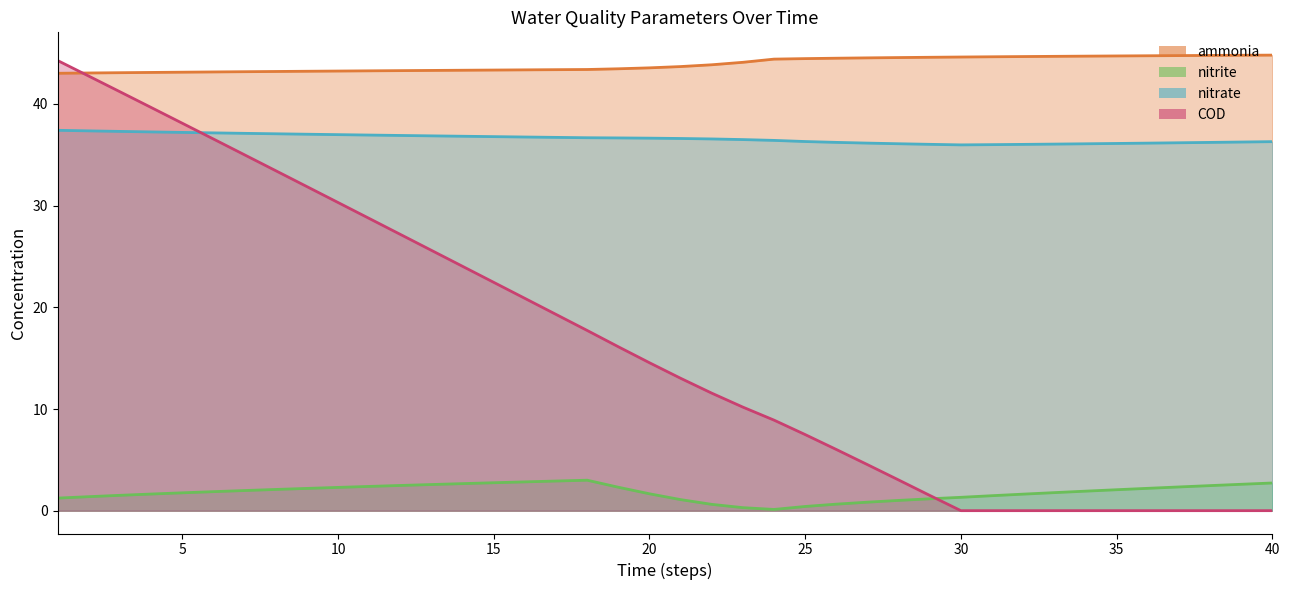

Does the chart have visible grid lines?

No